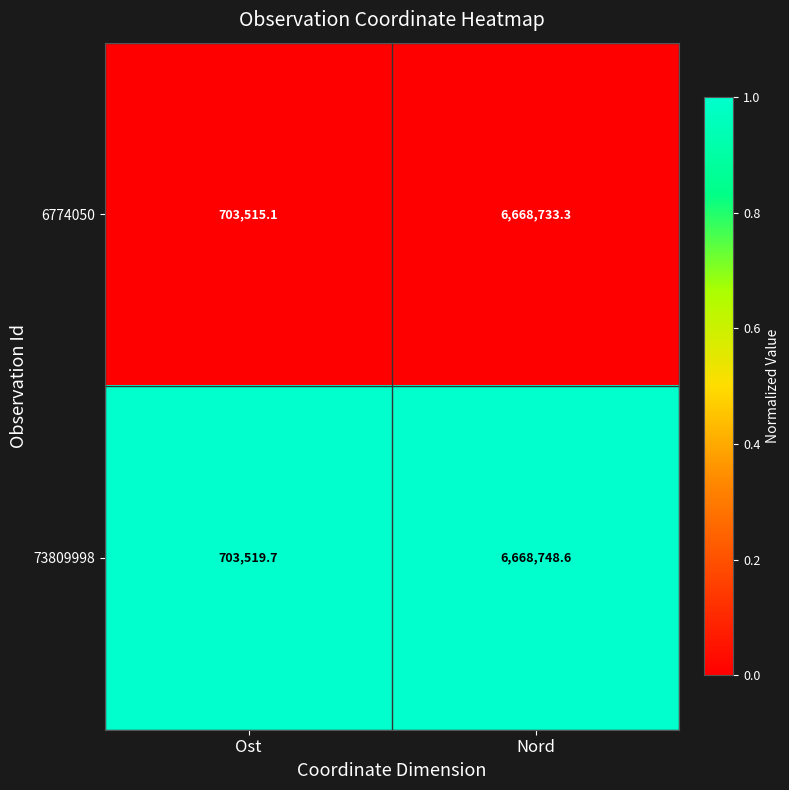

Is the value of 73809998 at Nord greater than the value of 6774050 at Ost?

Yes